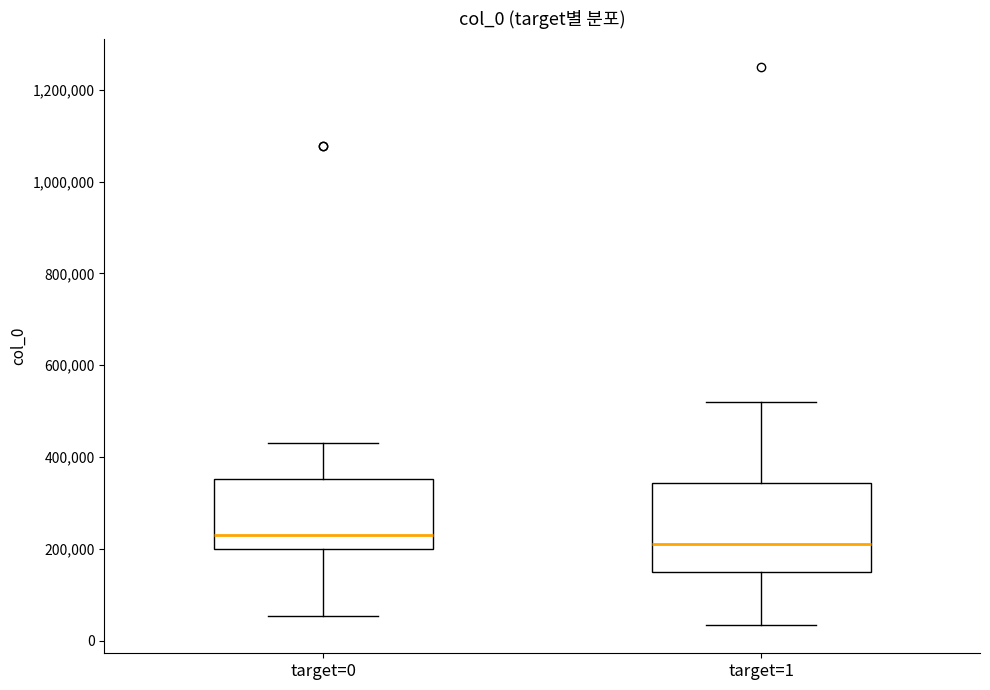

Reading left to right, transcribe this box plot: for each box, give where its median line is, the range the box spans, and where its two whiskers end, as read against the y-axis. The values are not printed on the chart, so give them approximately, as read against the axis.

target=0: median 240000, box 200000 to 360000, whiskers 60000 to 420000
target=1: median 220000, box 160000 to 340000, whiskers 40000 to 520000